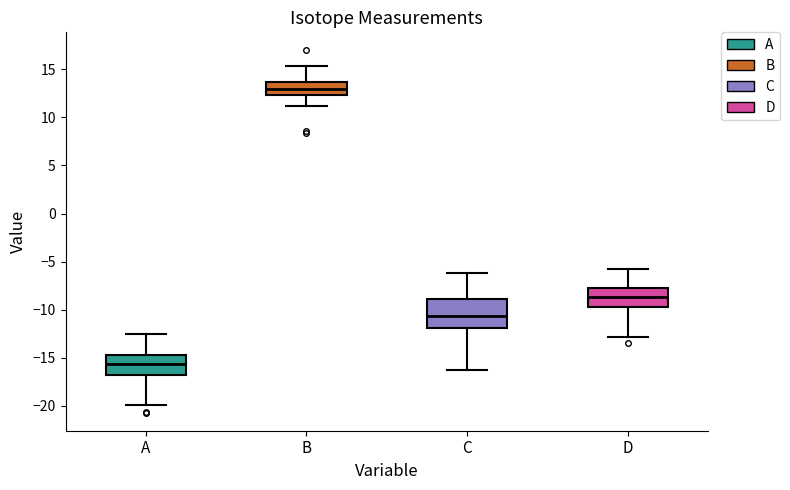

Which box has the highest median line?

B